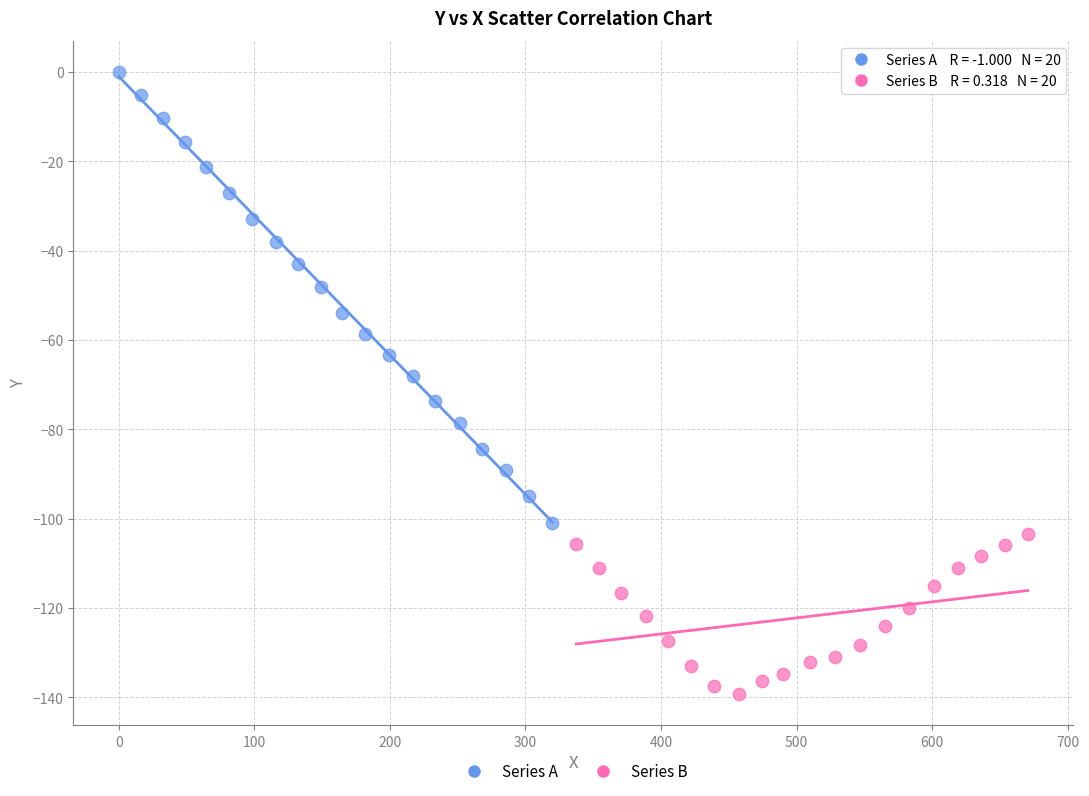

Which series has the widest spread of Y values?

Series A